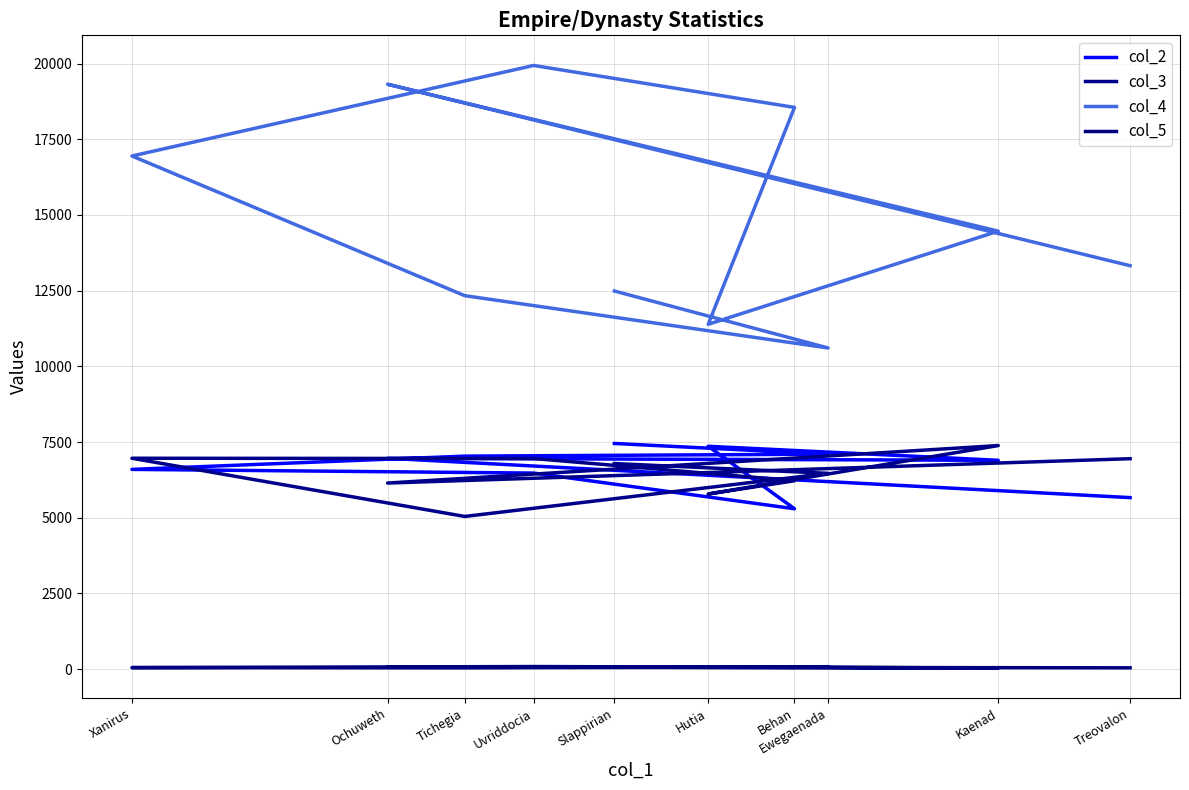

What is the difference between the second highest and minimum values in the col_5 series?

45